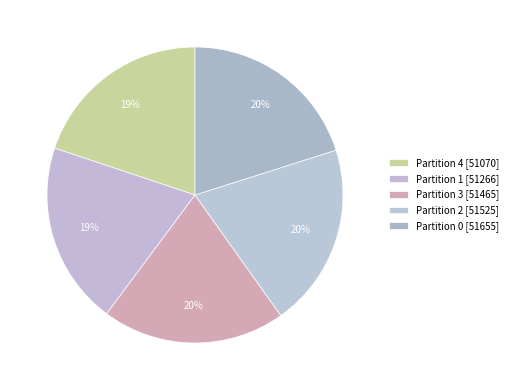

What is the change in value from Partition 4 to Partition 3?

+395